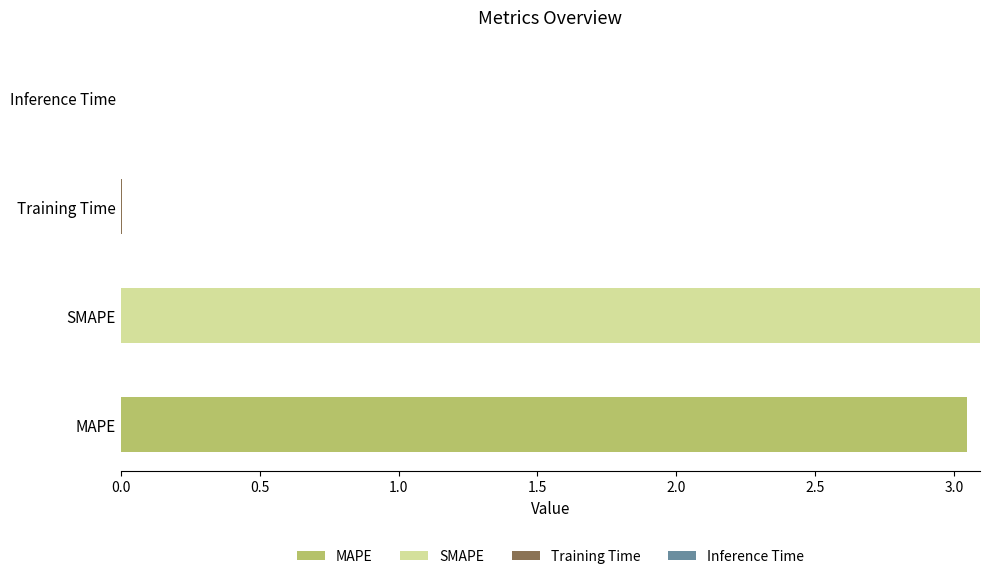

What is the total value across all series at SMAPE?

3.1